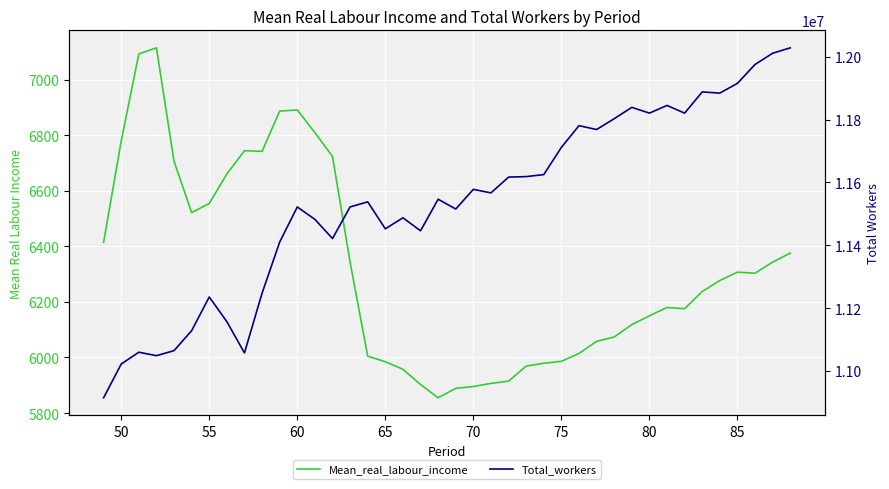

How many lines are shown in the chart?

2